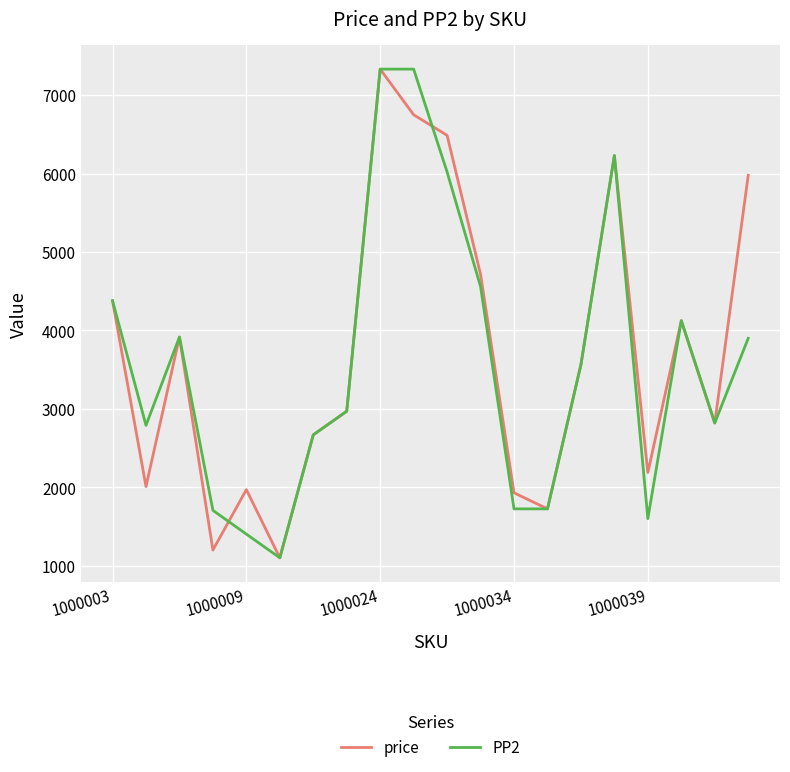

What is the smallest value displayed?

1101